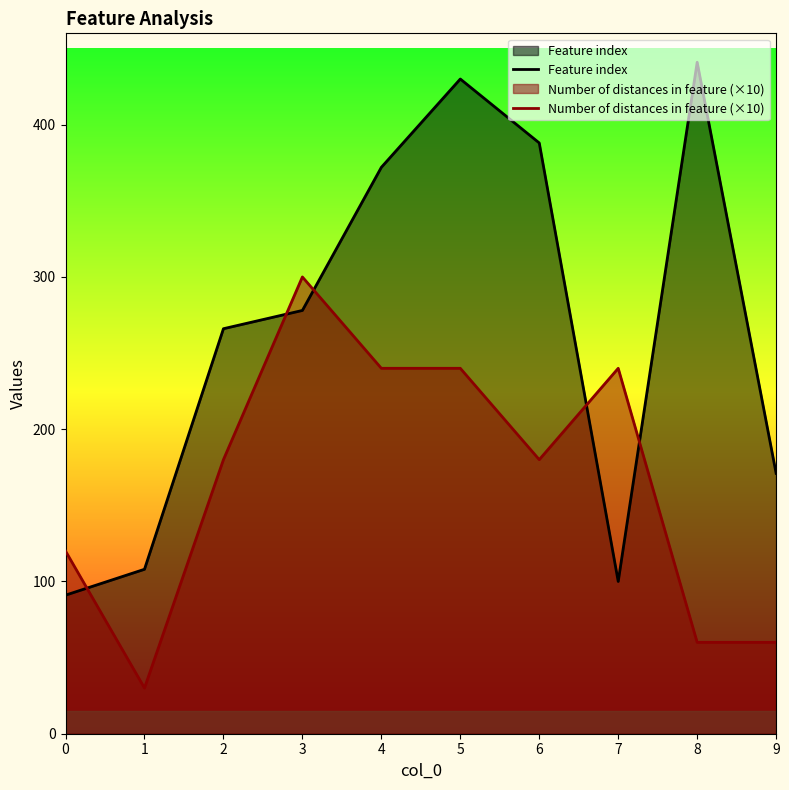

At how many categories does at least one series exceed 115?

9